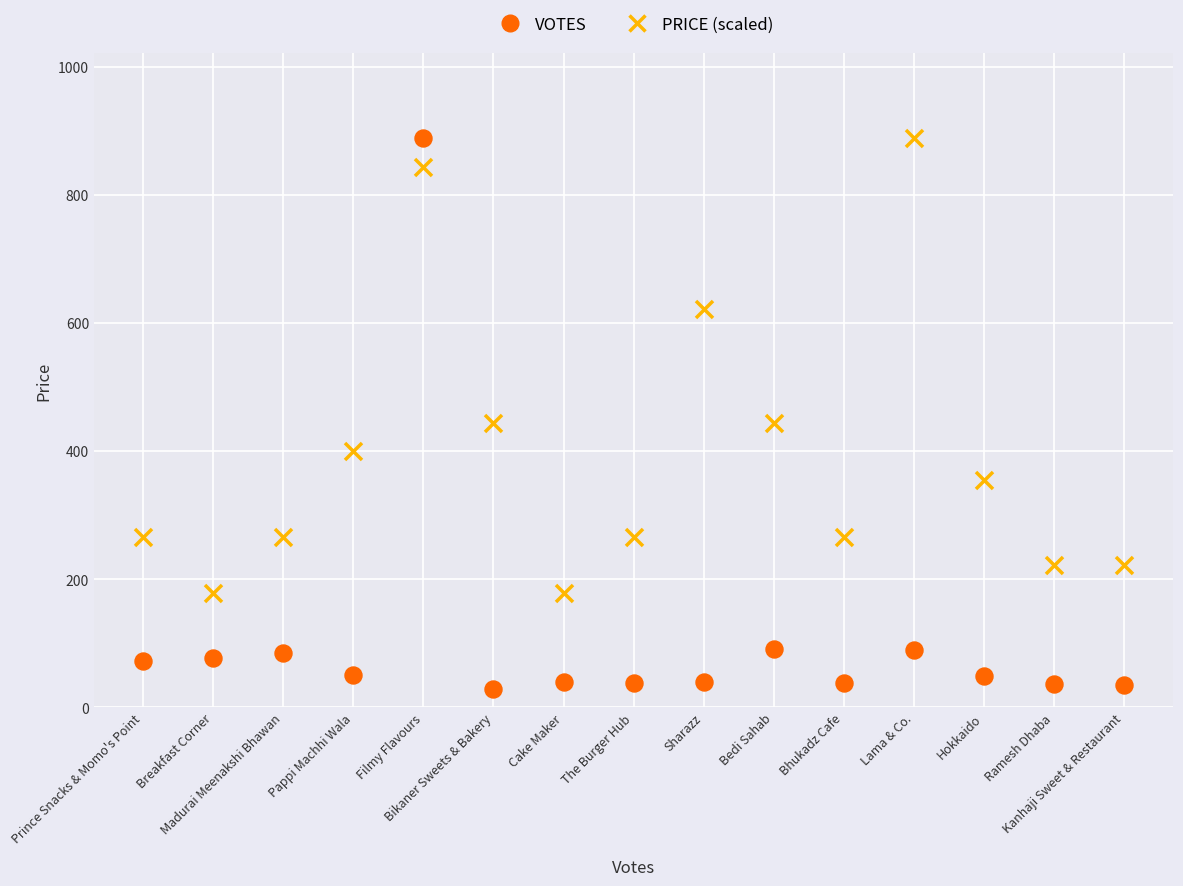

What are all the series names shown in the legend?

VOTES, PRICE (scaled)